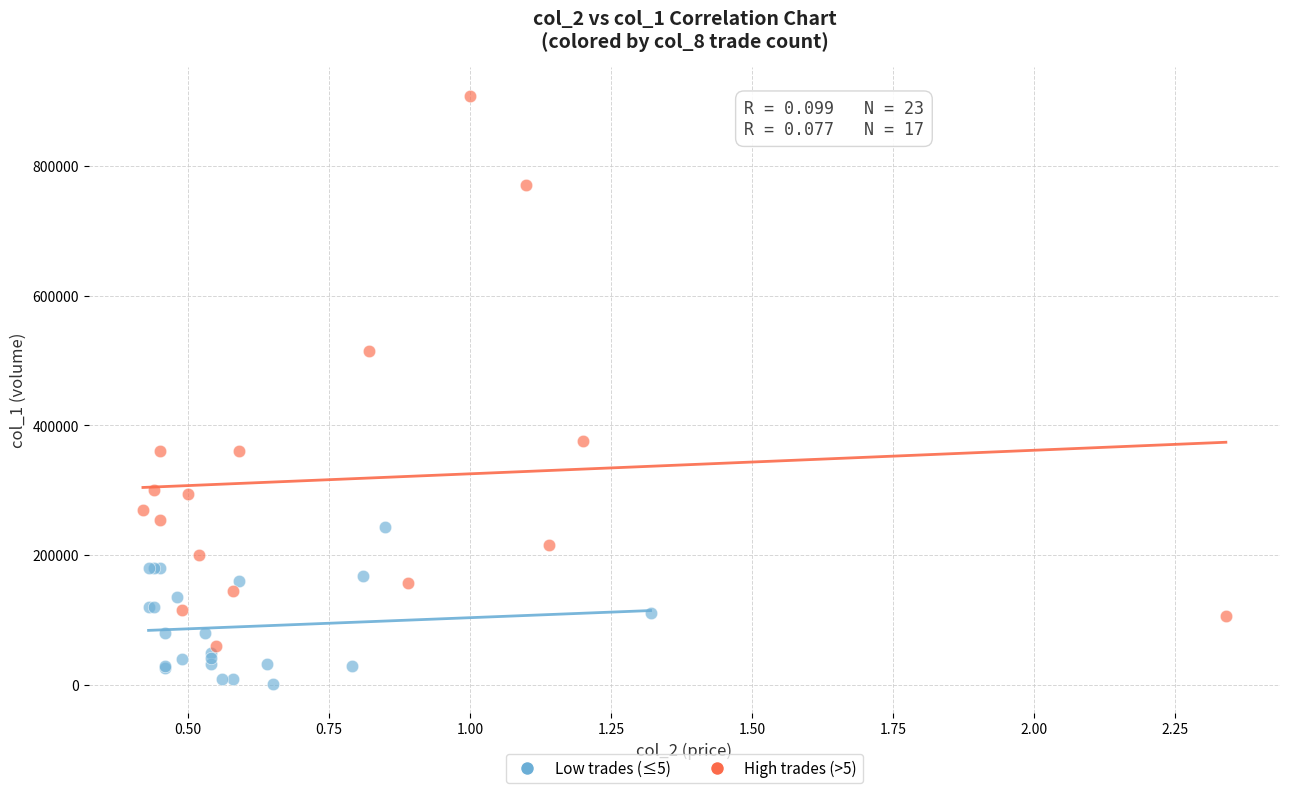

What are all the series names shown in the legend?

Low trades (≤5), High trades (>5)